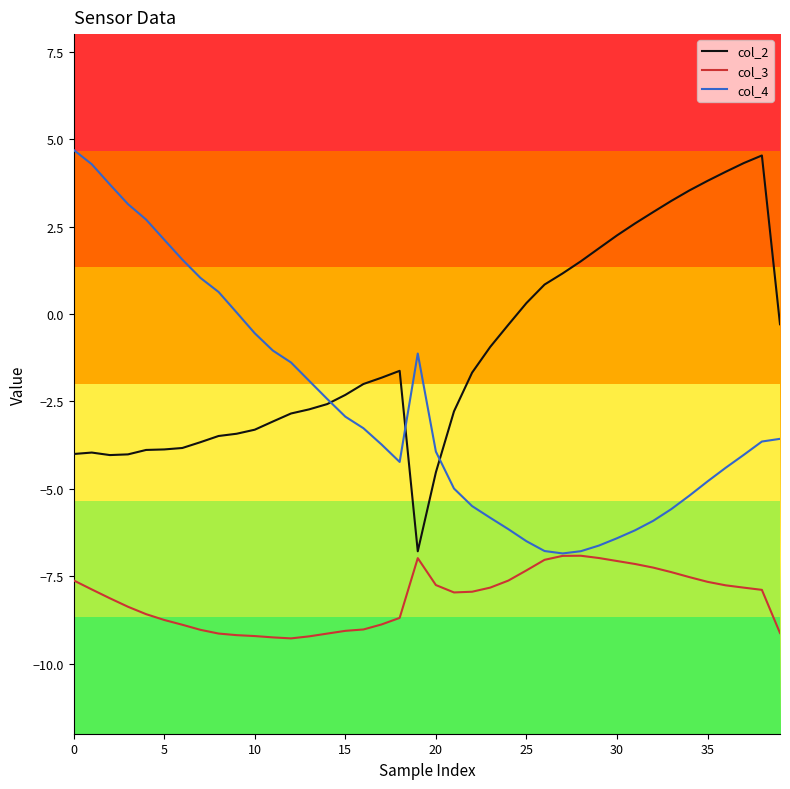

True or false: col_2 and col_4 intersect in this chart.

True